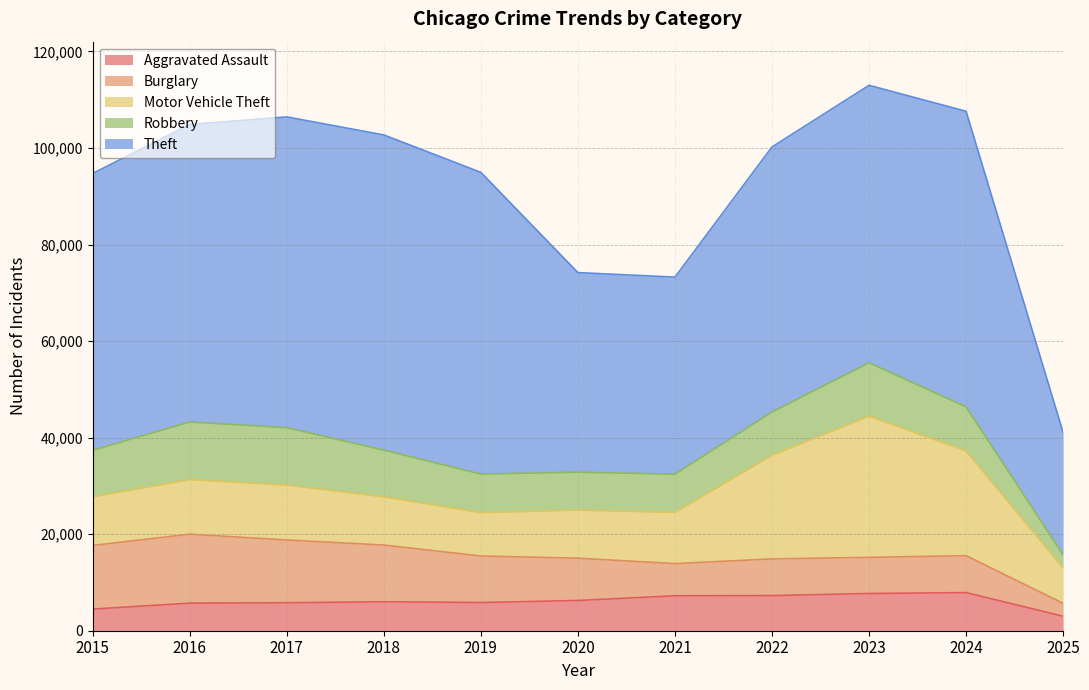

At which category is the sum across all series the highest?

2023